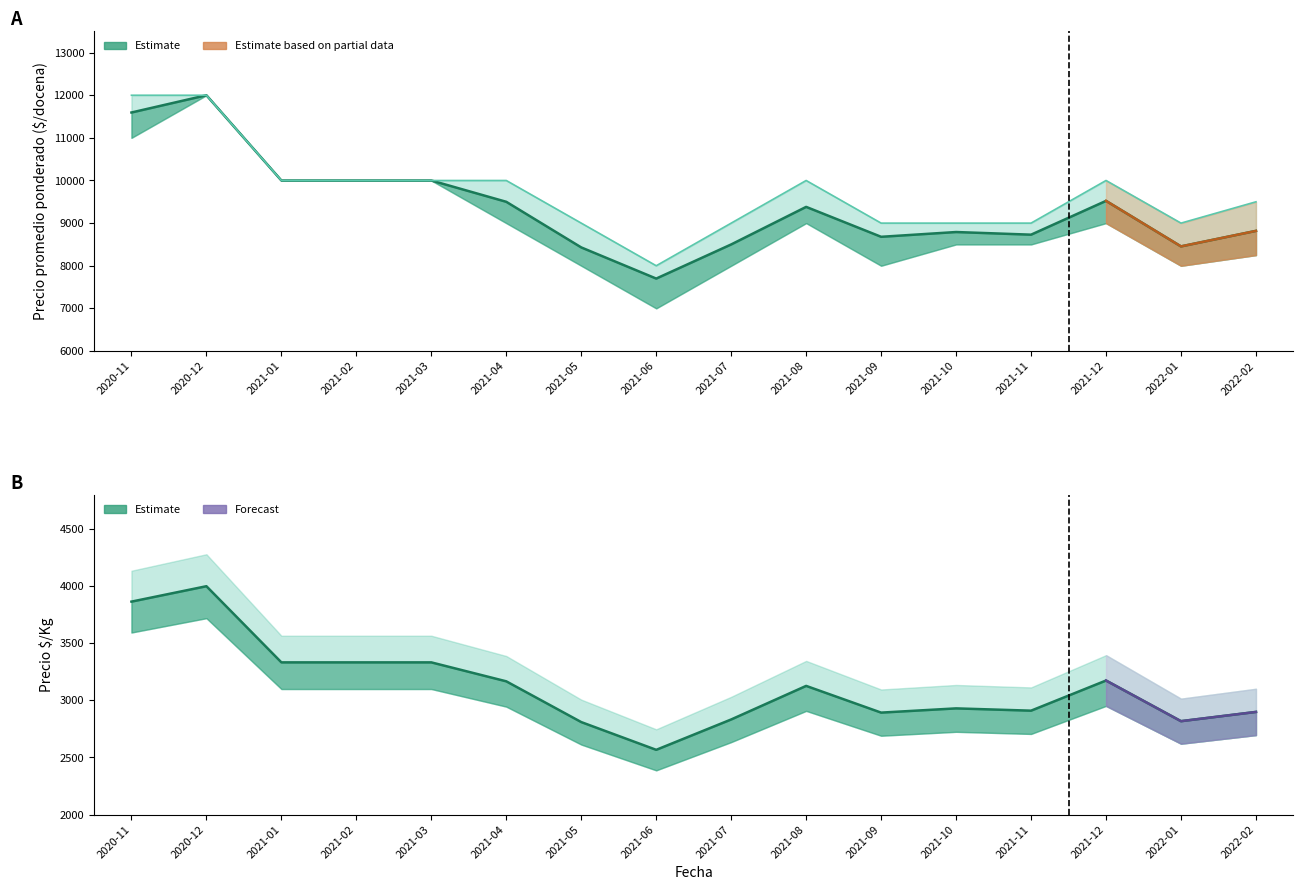

What is the greatest value displayed?

12000